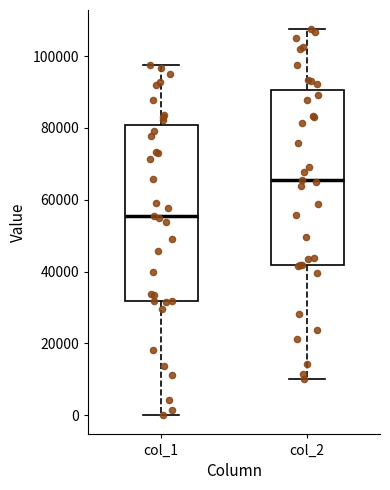

Which box has the lowest median line?

col_1